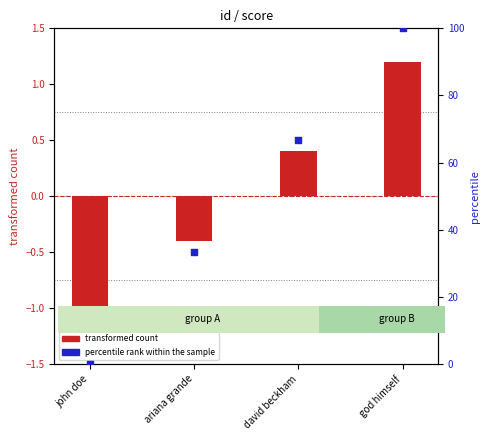

At how many categories does at least one series exceed 84?

1